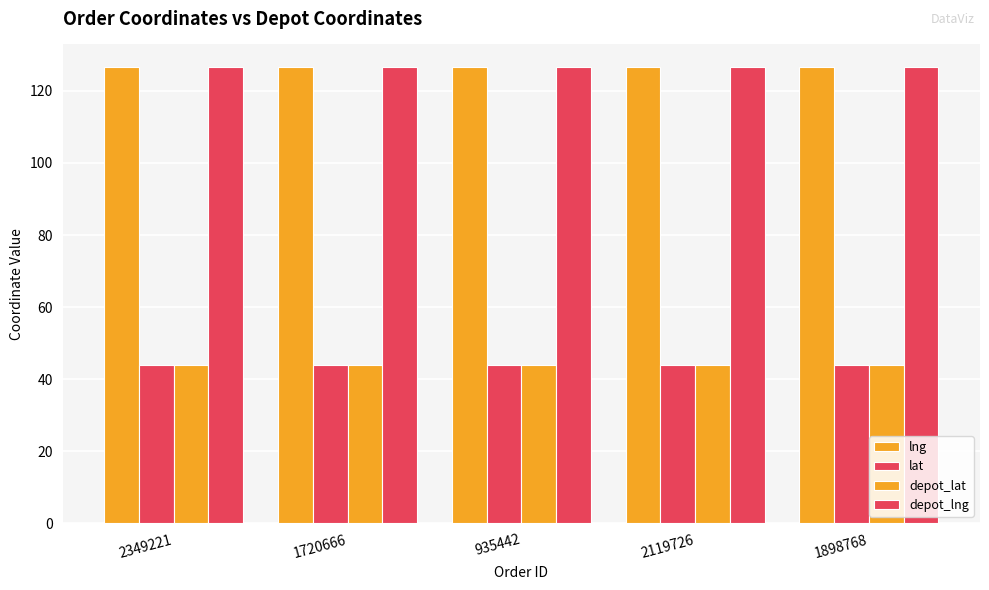

What is the average value of the lat series?

43.8